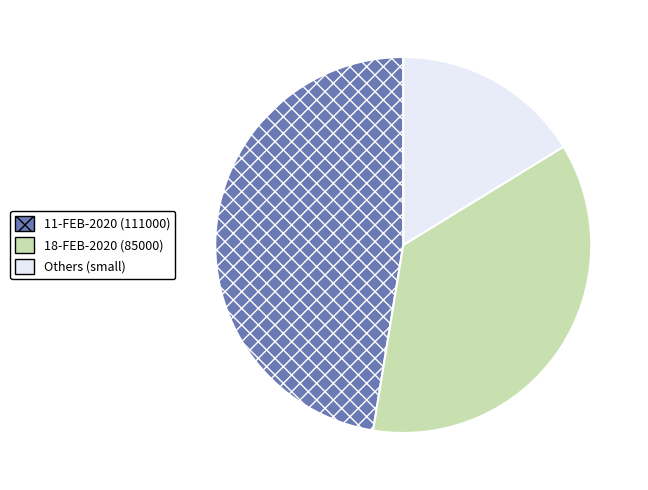

Is there a majority slice in this chart?

No